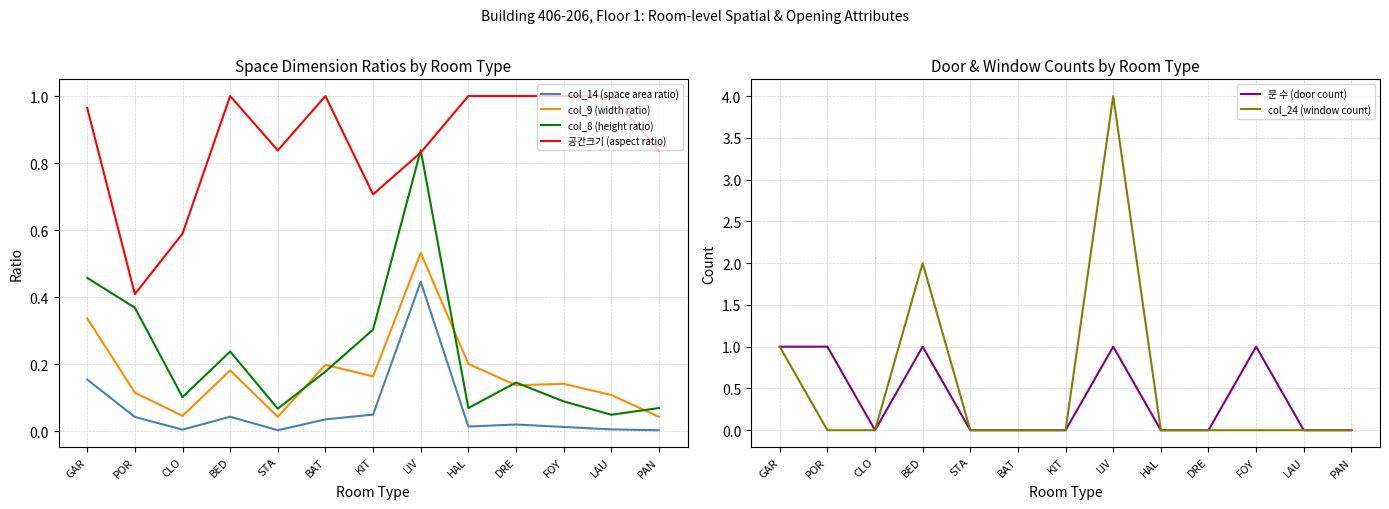

What is the spread (max minus min) of values at KIT?

0.7